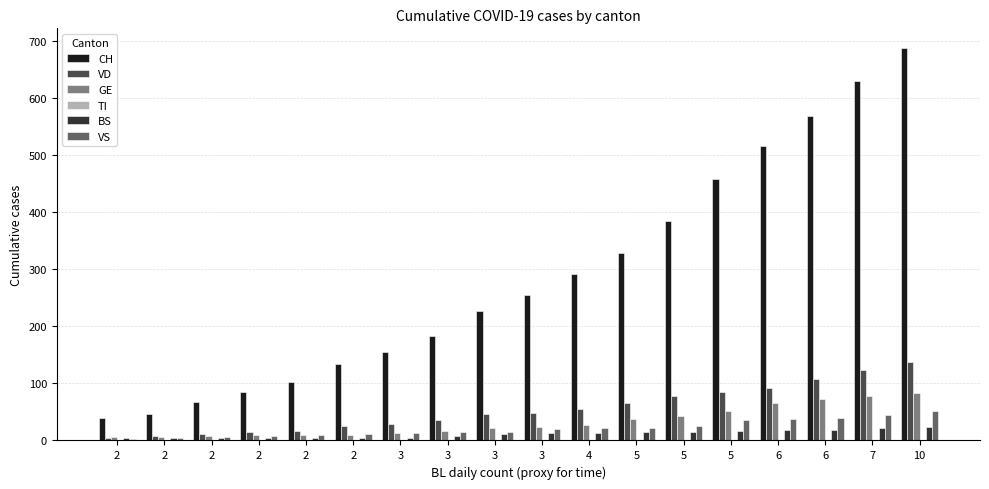

Count the number of data series in this chart.

5